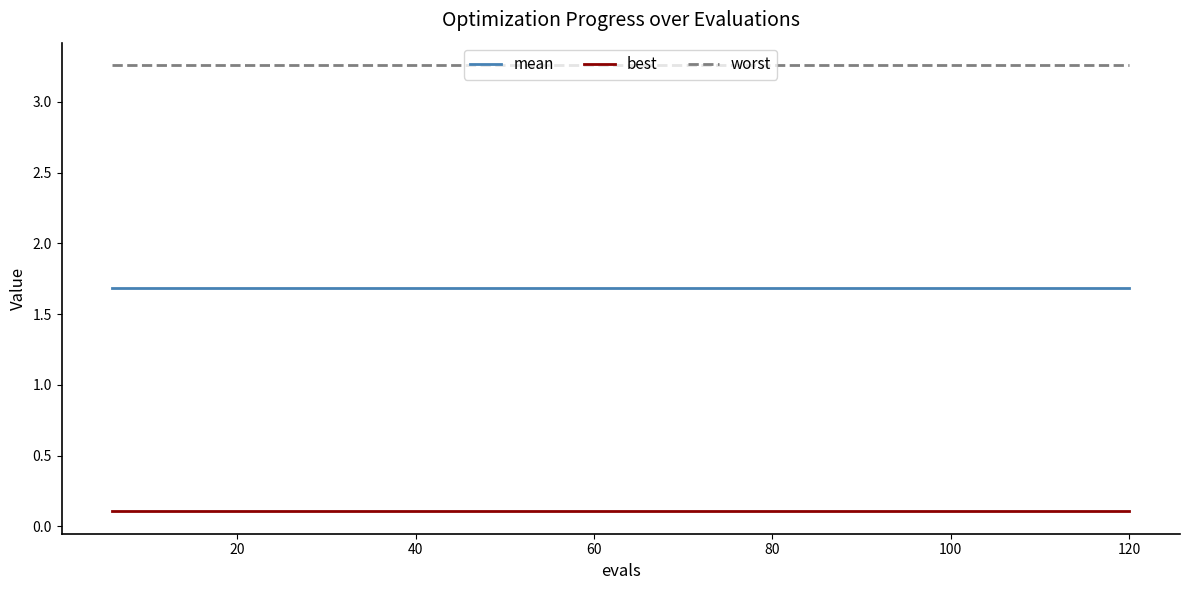

What is the average value of the mean series?

1.7